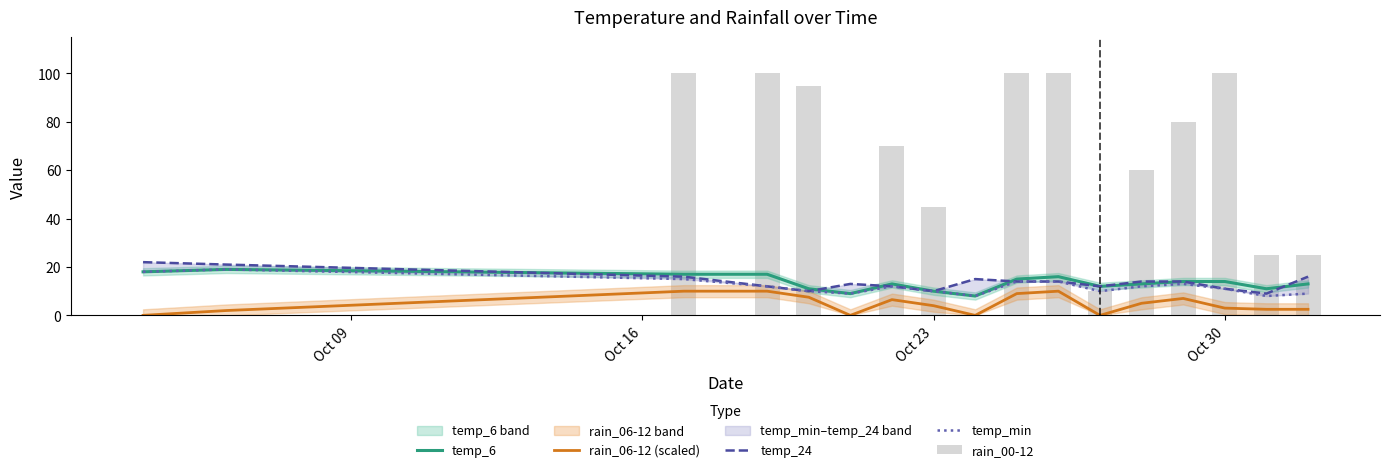

True or false: rain_06-12 (scaled) and temp_6 cross at least once.

False